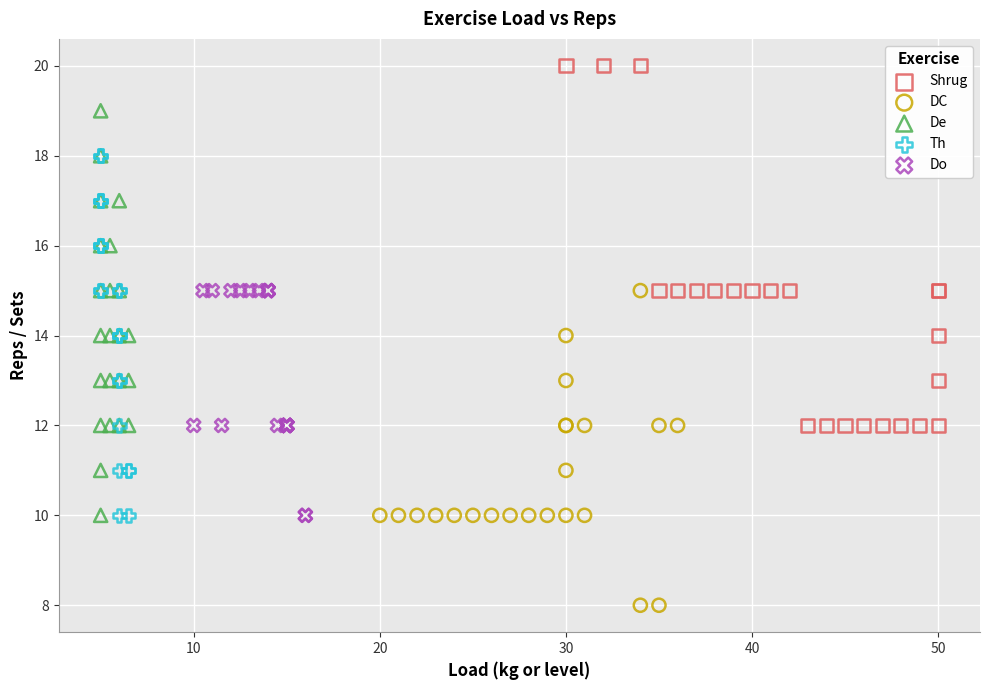

Which series has the largest Y range (max minus min)?

De